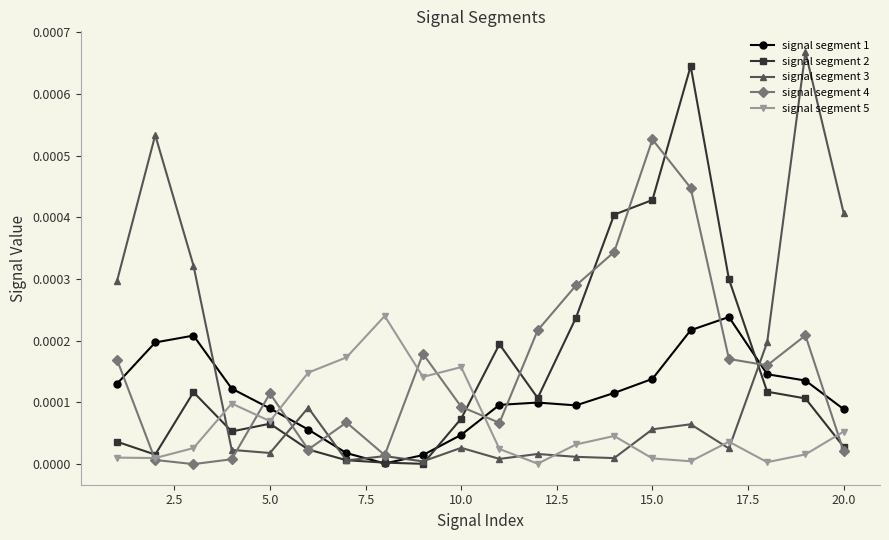

True or false: signal segment 5 has more than 1 interior local peaks.

True